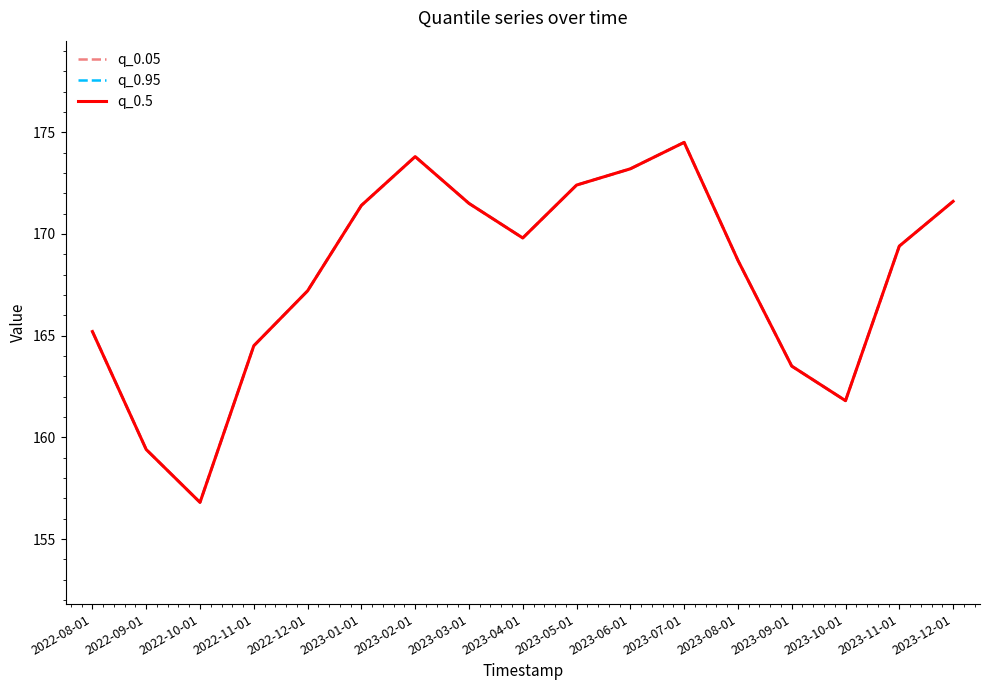

Does the chart have visible grid lines?

No